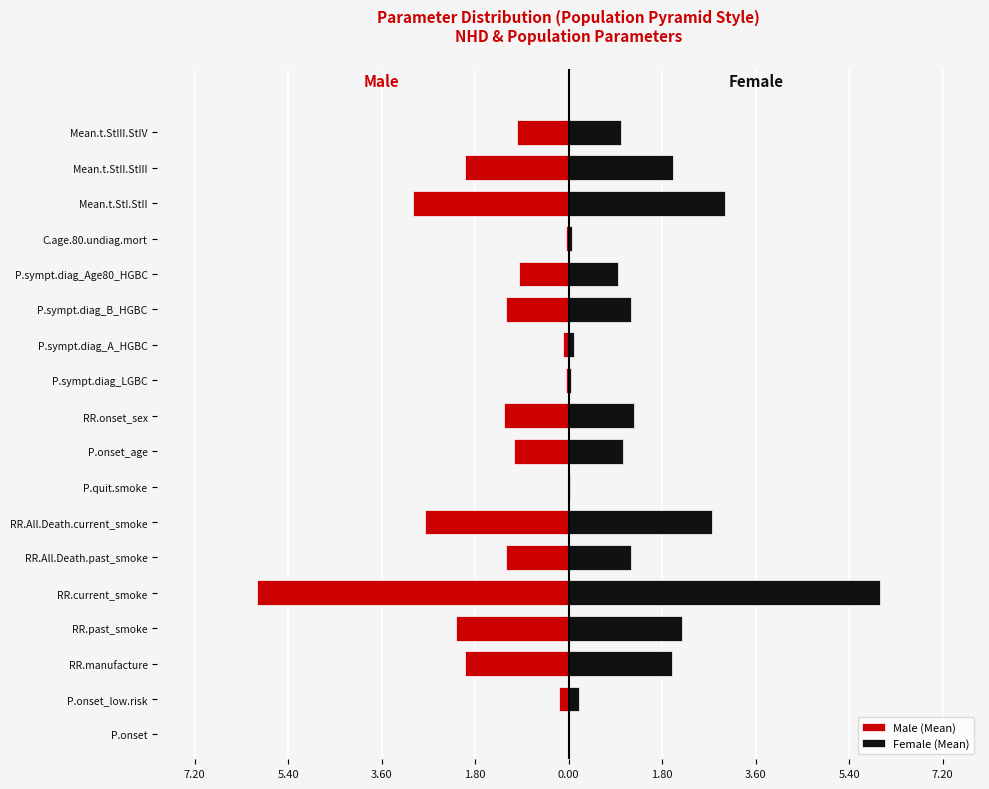

Are the bars grouped side by side (vs. stacked)?

Yes